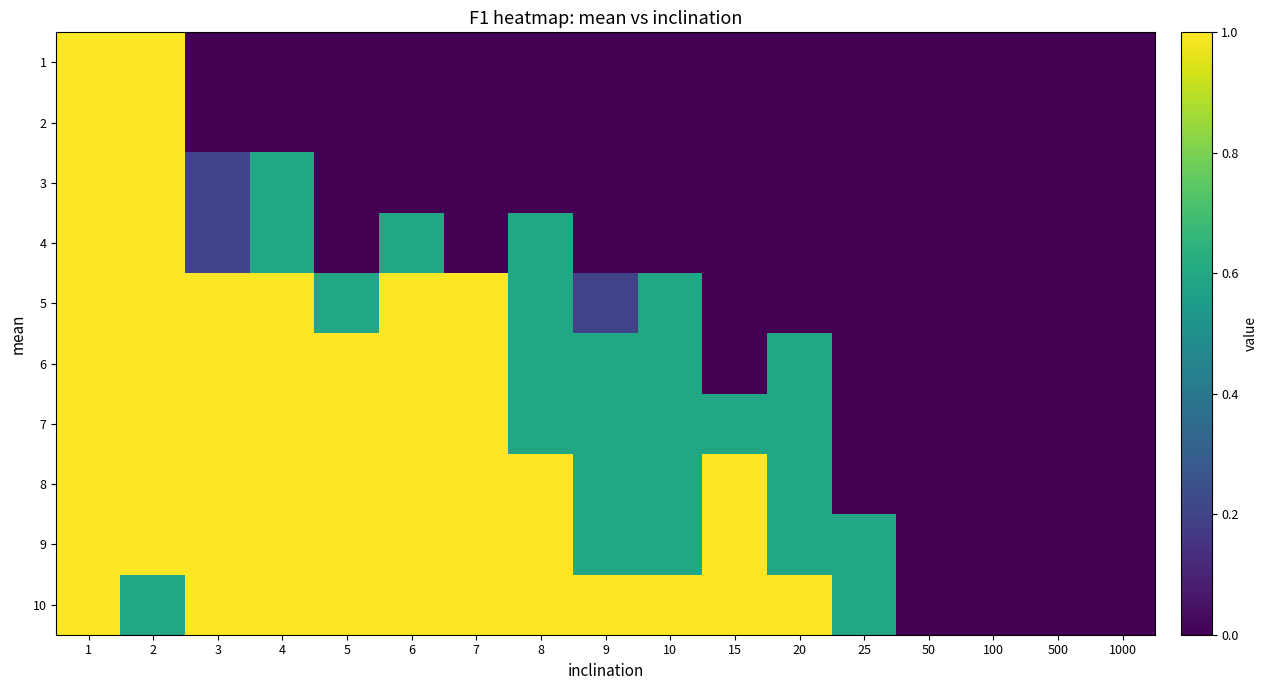

Reading left to right, extract all data points from this chart.

1: 1=5	2=5	3=0	4=0	5=0	6=0	7=0	8=0	9=0	10=0	15=0	20=0	25=0	50=0	100=0	500=0	1000=0
2: 1=5	2=5	3=0	4=0	5=0	6=0	7=0	8=0	9=0	10=0	15=0	20=0	25=0	50=0	100=0	500=0	1000=0
3: 1=5	2=5	3=1	4=3	5=0	6=0	7=0	8=0	9=0	10=0	15=0	20=0	25=0	50=0	100=0	500=0	1000=0
4: 1=5	2=5	3=1	4=3	5=0	6=3	7=0	8=3	9=0	10=0	15=0	20=0	25=0	50=0	100=0	500=0	1000=0
5: 1=5	2=5	3=5	4=5	5=3	6=5	7=5	8=3	9=1	10=3	15=0	20=0	25=0	50=0	100=0	500=0	1000=0
6: 1=5	2=5	3=5	4=5	5=5	6=5	7=5	8=3	9=3	10=3	15=0	20=3	25=0	50=0	100=0	500=0	1000=0
7: 1=5	2=5	3=5	4=5	5=5	6=5	7=5	8=3	9=3	10=3	15=3	20=3	25=0	50=0	100=0	500=0	1000=0
8: 1=5	2=5	3=5	4=5	5=5	6=5	7=5	8=5	9=3	10=3	15=5	20=3	25=0	50=0	100=0	500=0	1000=0
9: 1=5	2=5	3=5	4=5	5=5	6=5	7=5	8=5	9=3	10=3	15=5	20=3	25=3	50=0	100=0	500=0	1000=0
10: 1=5	2=3	3=5	4=5	5=5	6=5	7=5	8=5	9=5	10=5	15=5	20=5	25=3	50=0	100=0	500=0	1000=0